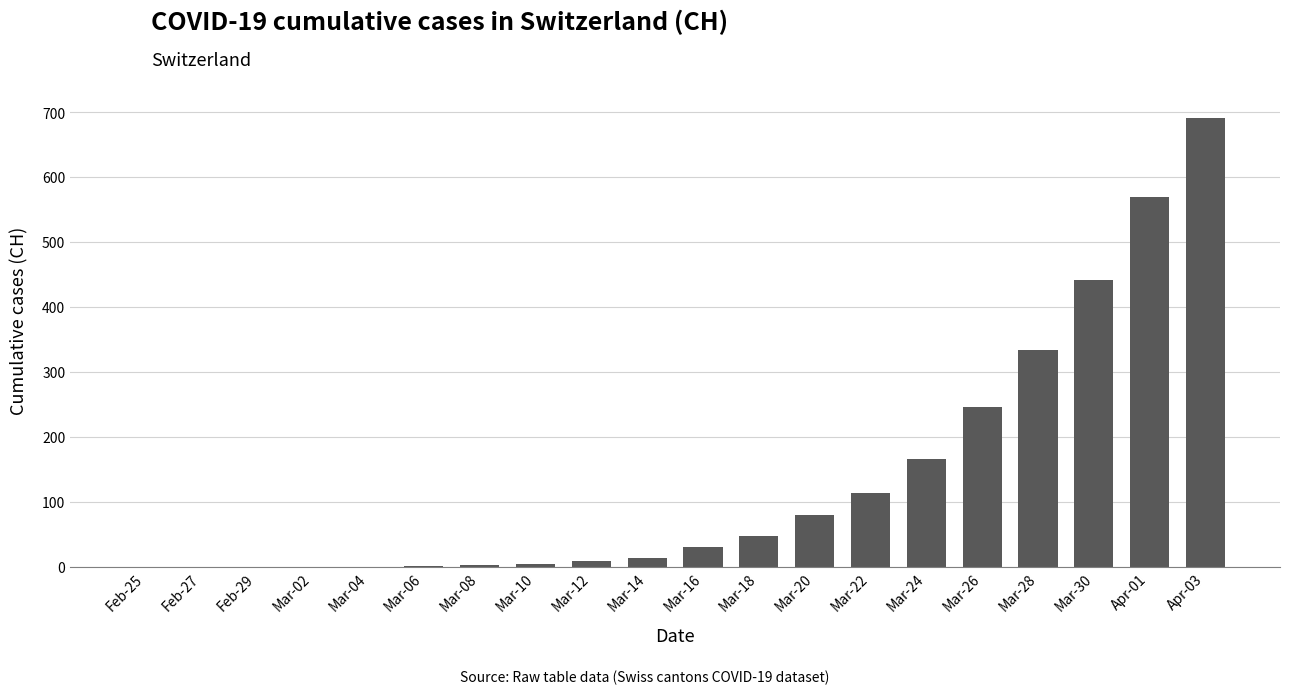

Between Mar-04 and Mar-24, which is larger?

Mar-24